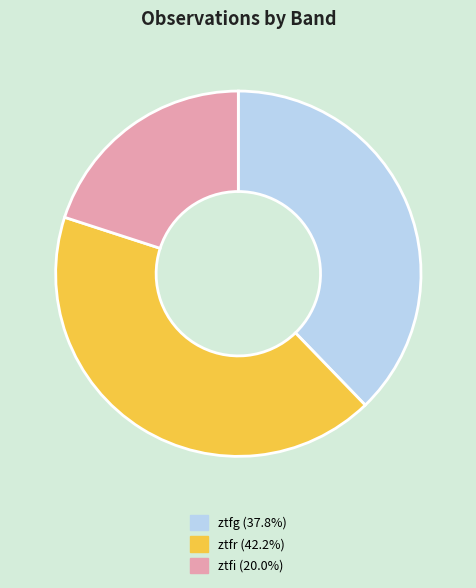

Is ztfg the majority of the pie?

No